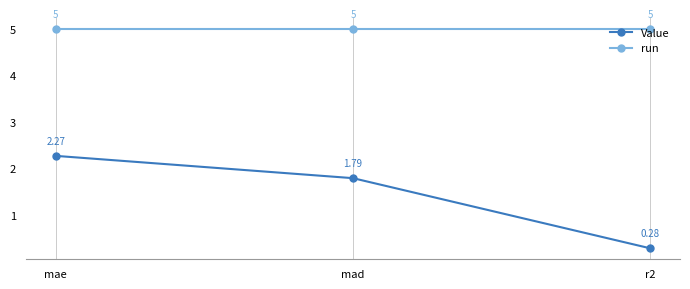

Does the chart display data point markers on the line(s)?

Yes